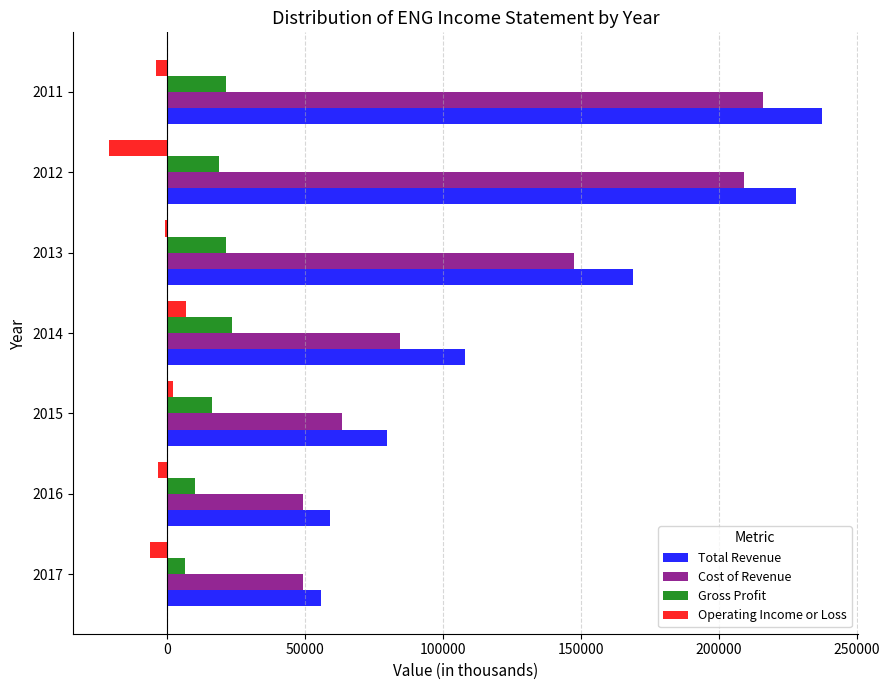

The value of Gross Profit at 2013 is 21300. True or false?

True